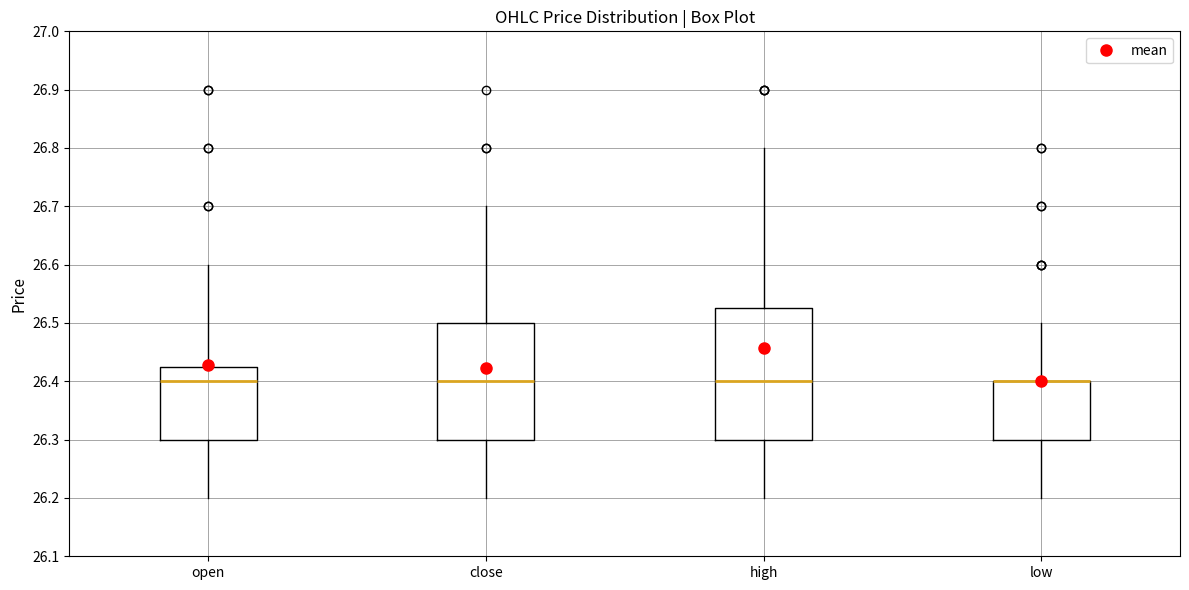

Reading left to right, read every box against the y-axis: the position of its median line, the range the box covers, and the ends of its whiskers. The values are not printed on the chart, so give them approximately, as read against the axis.

open: median 26.40, box 26.30 to 26.43, whiskers 26.20 to 26.60
close: median 26.40, box 26.30 to 26.50, whiskers 26.20 to 26.70
high: median 26.40, box 26.30 to 26.53, whiskers 26.20 to 26.80
low: median 26.40 (drawn on the box's upper edge), box 26.30 to 26.40, whiskers 26.20 to 26.50